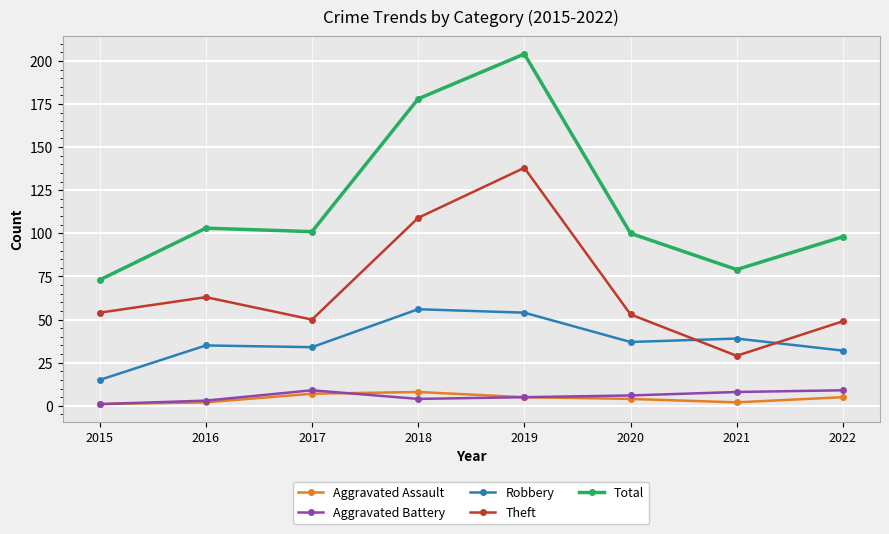

The value of Theft at 2021 is 43. True or false?

False